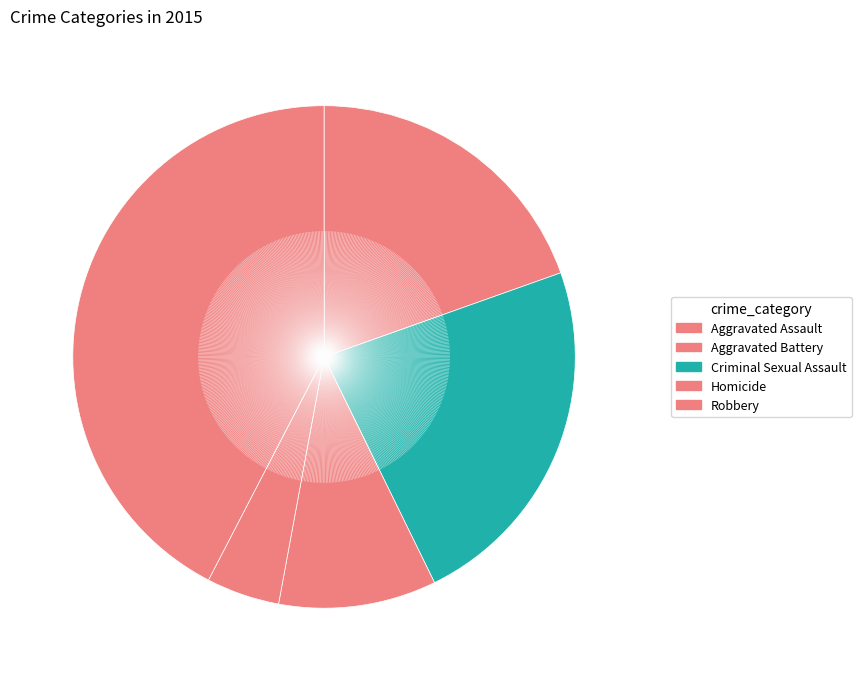

What percentage is NOT represented by Criminal Sexual Assault?

89.9%